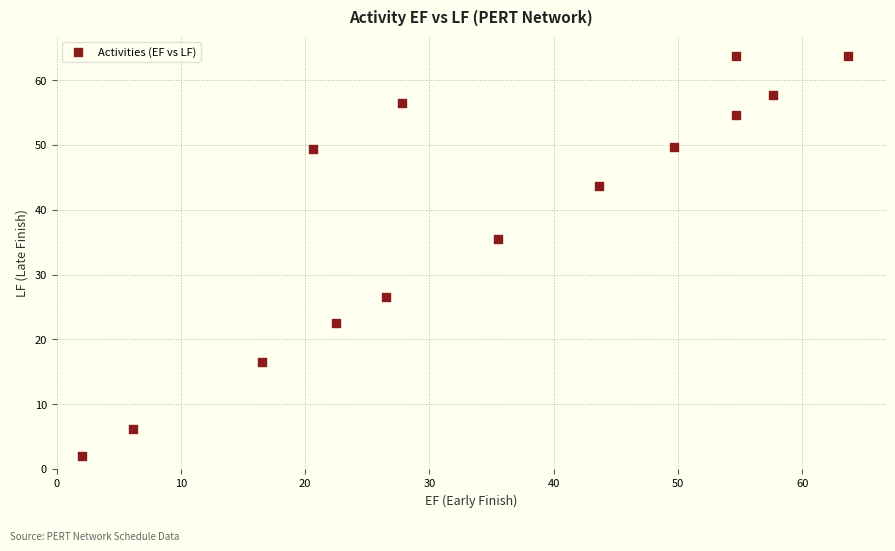

What is the range of X values (max minus min)?

61.7